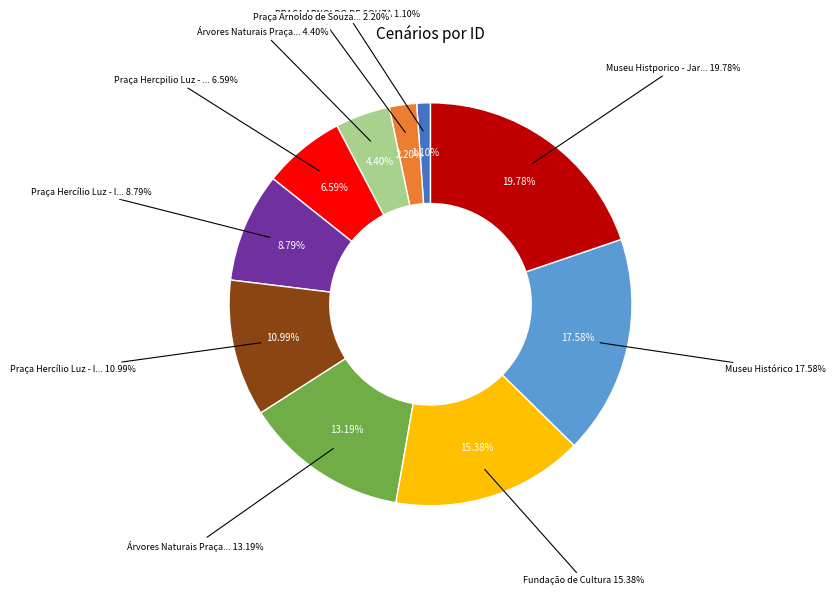

How many slices are in this pie chart?

10